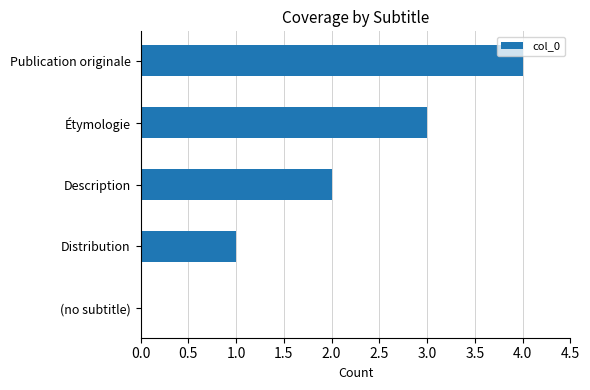

Is it true that the value at Distribution is 1?

True